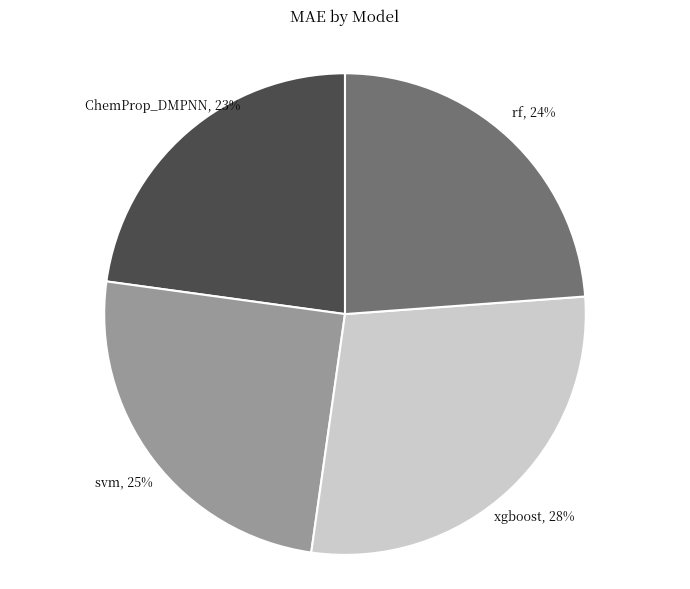

How many slices are in this pie chart?

4